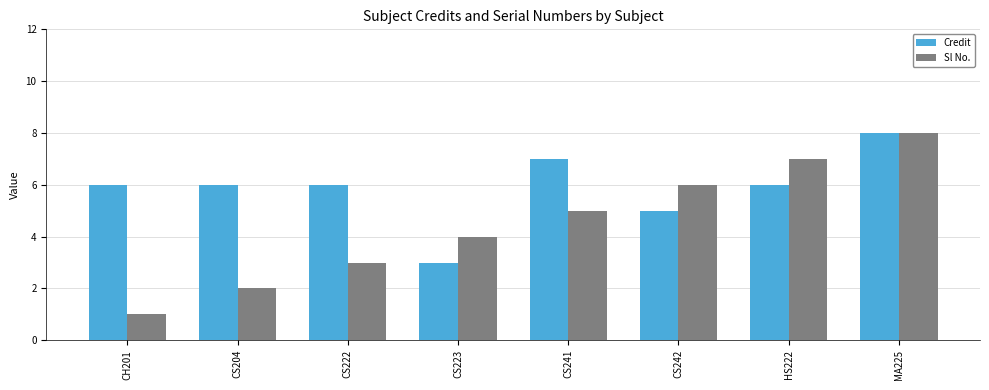

What is the difference between the Sl No. values at CS241 and CS222?

2